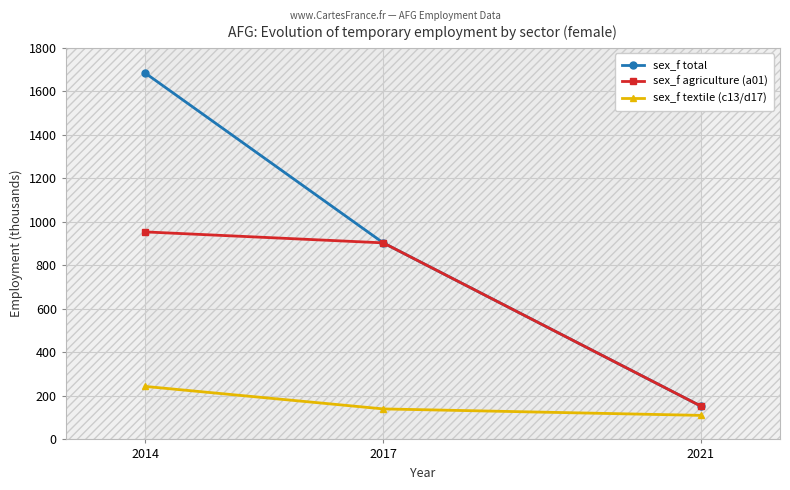

What is the average value of the sex_f textile (c13/d17) series?

164.8